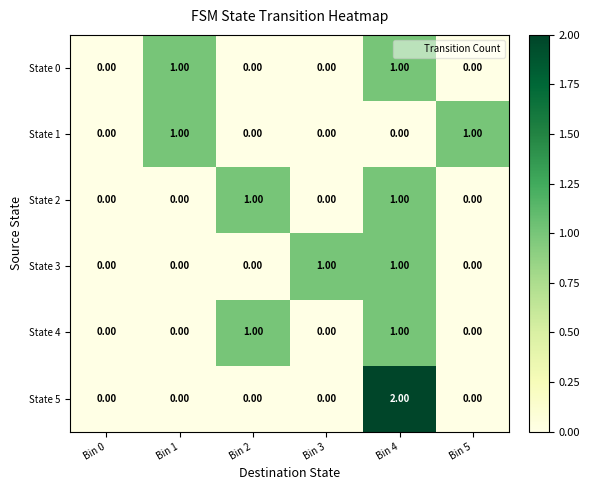

At which category is the sum across all series the highest?

Bin 4